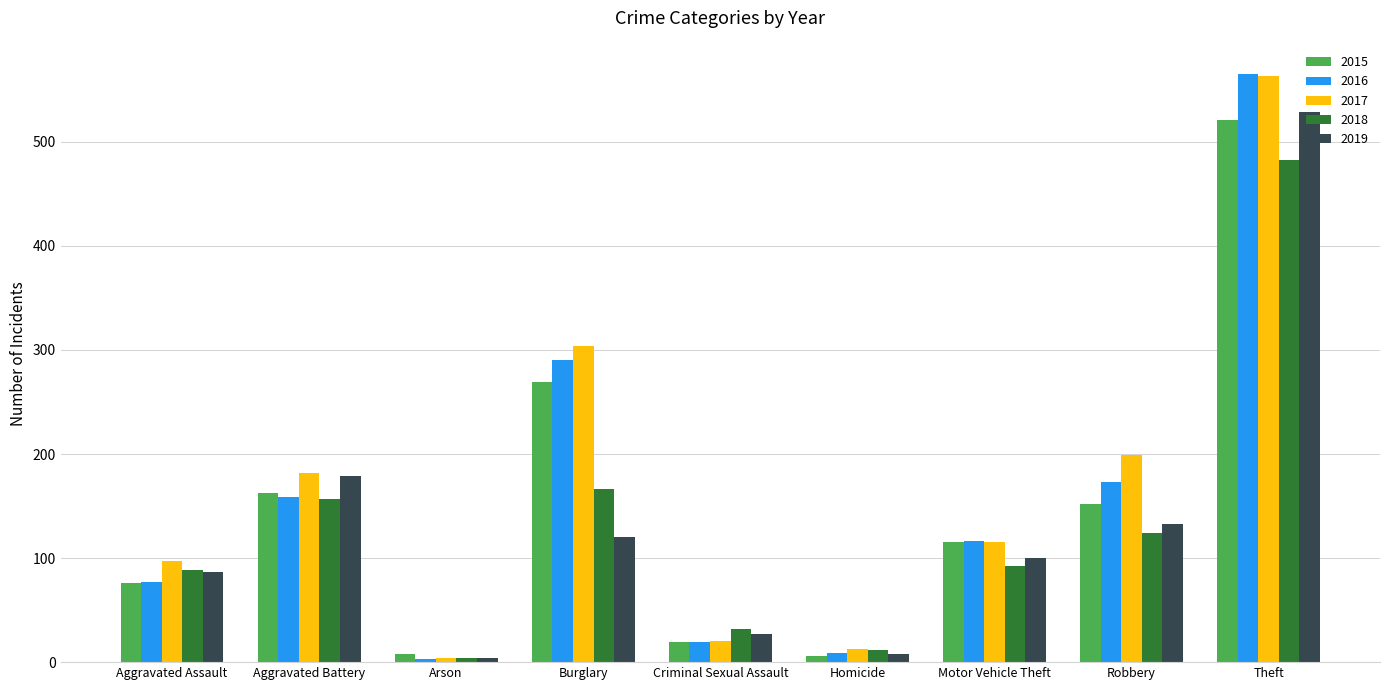

True or false: 2016 has a value of 386 at Burglary.

False